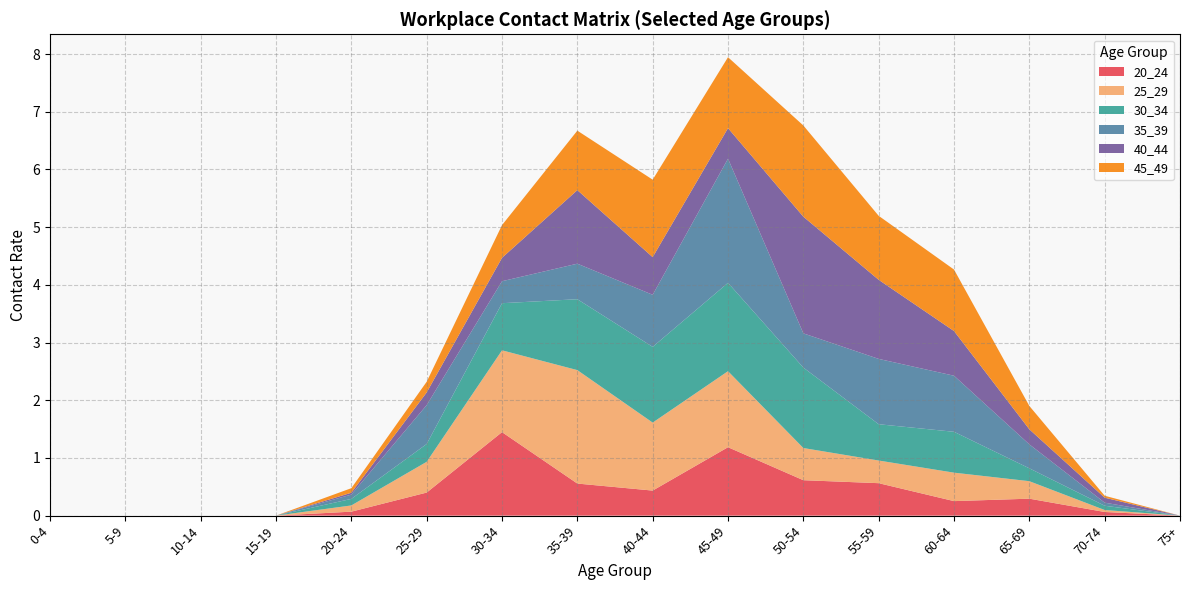

Reading left to right, transcribe all the data shown in this chart.

20_24: 0-4=0.0	5-9=0.0	10-14=0.0	15-19=0.0	20-24=0.1	25-29=0.4	30-34=1.4	35-39=0.6	40-44=0.4	45-49=1.2	50-54=0.6	55-59=0.6	60-64=0.3	65-69=0.3	70-74=0.1	75+=0.0
25_29: 0-4=0.0	5-9=0.0	10-14=0.0	15-19=0.0	20-24=0.1	25-29=0.5	30-34=1.4	35-39=2.0	40-44=1.2	45-49=1.3	50-54=0.6	55-59=0.4	60-64=0.5	65-69=0.3	70-74=0.0	75+=0.0
30_34: 0-4=0.0	5-9=0.0	10-14=0.0	15-19=0.0	20-24=0.1	25-29=0.3	30-34=0.8	35-39=1.2	40-44=1.3	45-49=1.5	50-54=1.4	55-59=0.6	60-64=0.7	65-69=0.2	70-74=0.1	75+=0.0
35_39: 0-4=0.0	5-9=0.0	10-14=0.0	15-19=0.0	20-24=0.1	25-29=0.7	30-34=0.4	35-39=0.6	40-44=0.9	45-49=2.2	50-54=0.6	55-59=1.1	60-64=1.0	65-69=0.4	70-74=0.1	75+=0.0
40_44: 0-4=0.0	5-9=0.0	10-14=0.0	15-19=0.0	20-24=0.0	25-29=0.2	30-34=0.4	35-39=1.3	40-44=0.7	45-49=0.5	50-54=2.0	55-59=1.4	60-64=0.8	65-69=0.3	70-74=0.1	75+=0.0
45_49: 0-4=0.0	5-9=0.0	10-14=0.0	15-19=0.0	20-24=0.1	25-29=0.2	30-34=0.6	35-39=1.0	40-44=1.3	45-49=1.2	50-54=1.6	55-59=1.1	60-64=1.1	65-69=0.4	70-74=0.0	75+=0.0